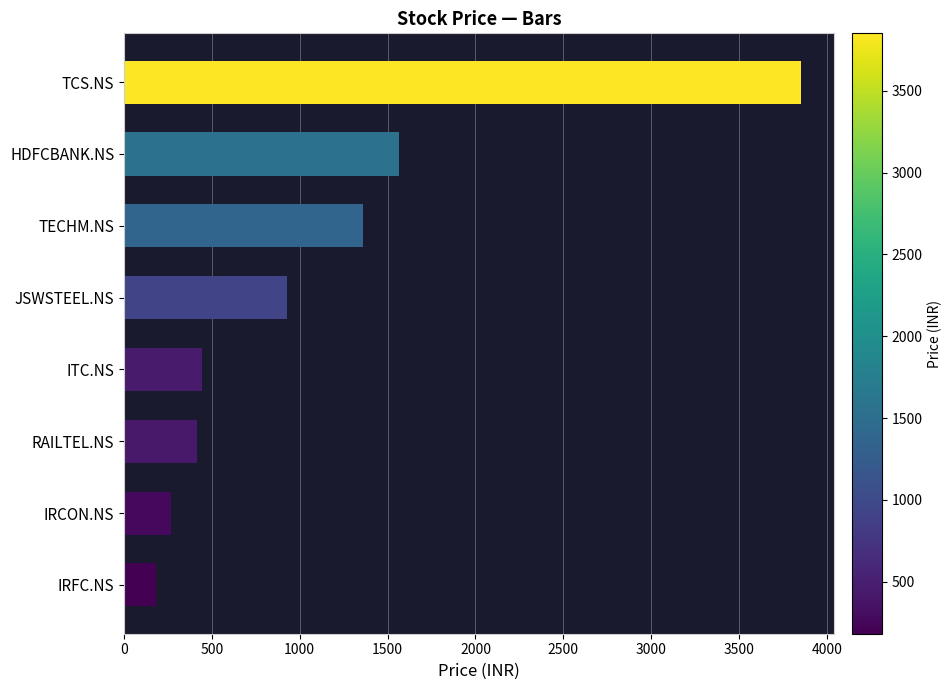

Count the number of data series in this chart.

1